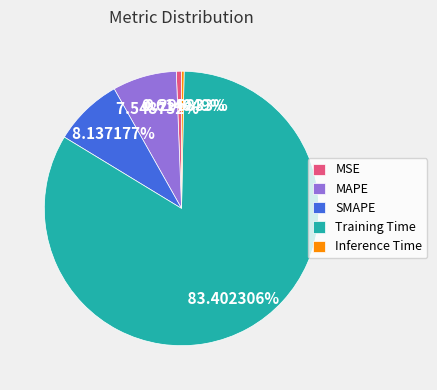

Between MSE and SMAPE, which is larger?

SMAPE